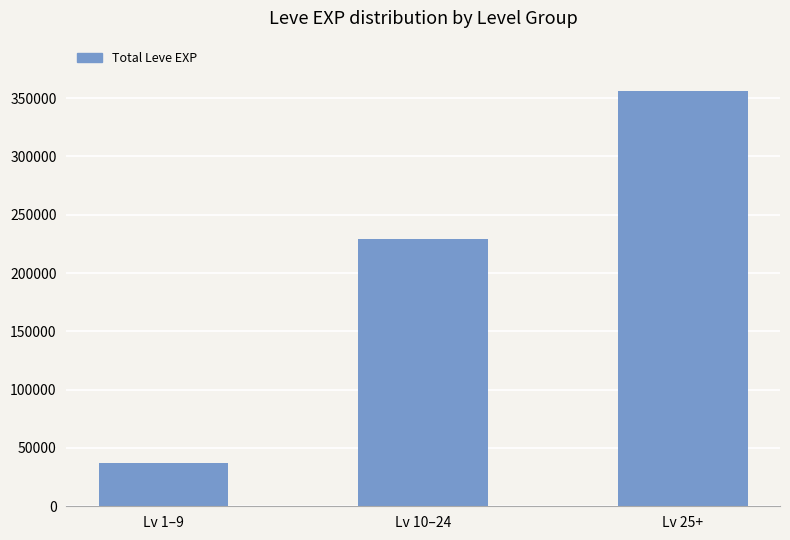

Which category has the lowest value across all series?

Lv 1–9